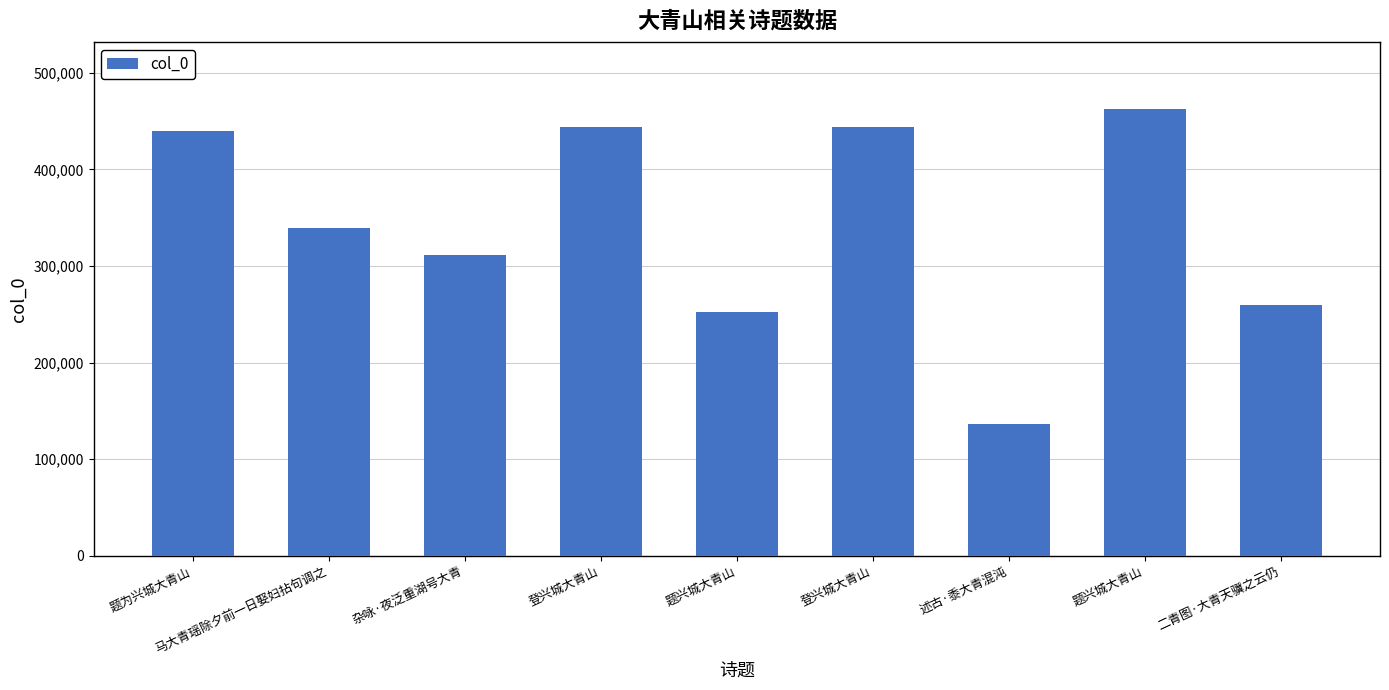

Reading left to right, what are all the values shown in this chart?

440141	339145	311654	444299	252028	443387	136799	462590	259791